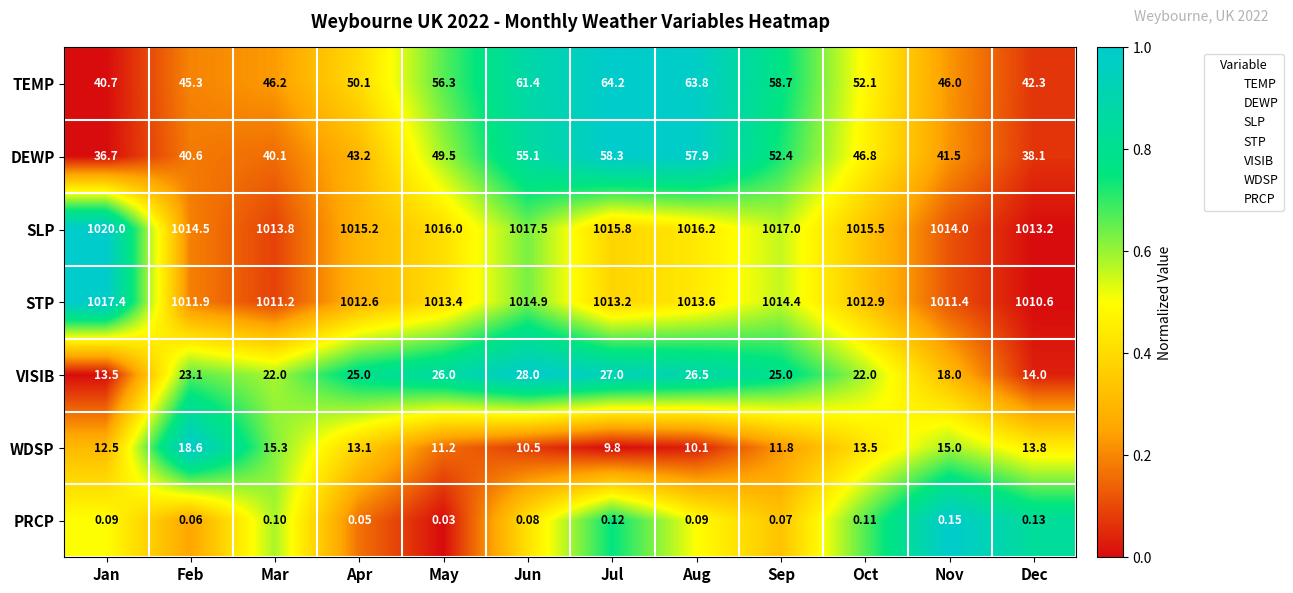

Which label corresponds to the largest value in the chart?

Jan